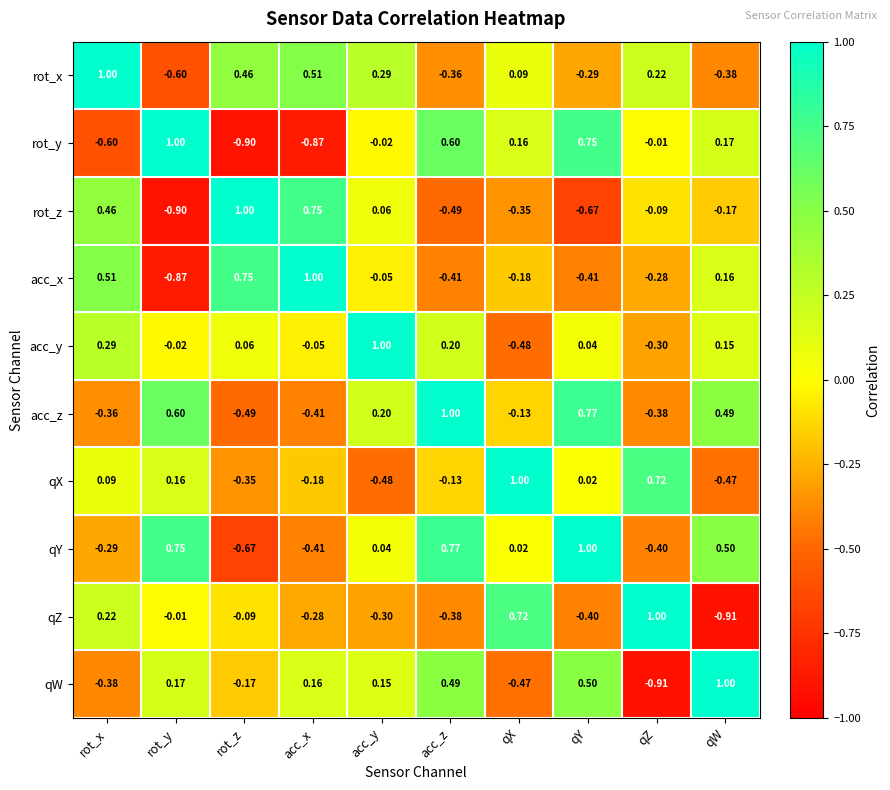

Which category has the highest value in the rot_z series?

rot_z